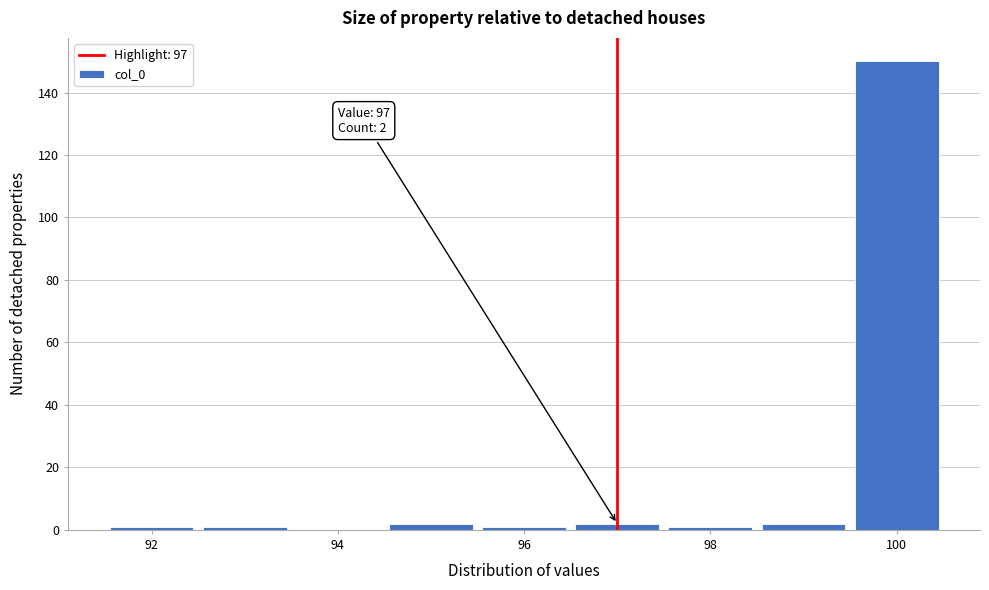

Over which range of the x-axis is the bar tallest?

99.5 to 100.5